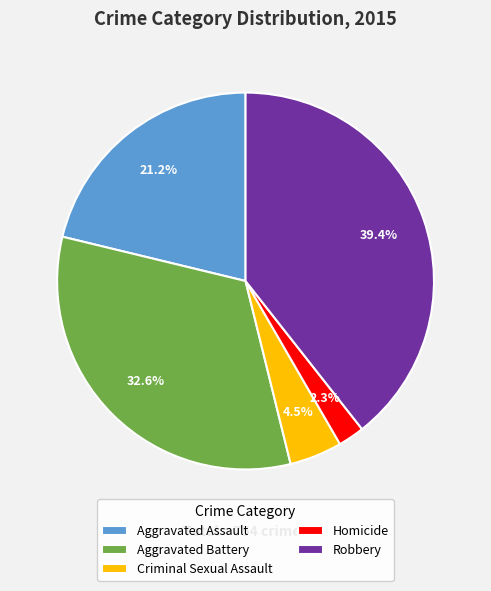

Which has a higher value, Homicide or Aggravated Battery?

Aggravated Battery